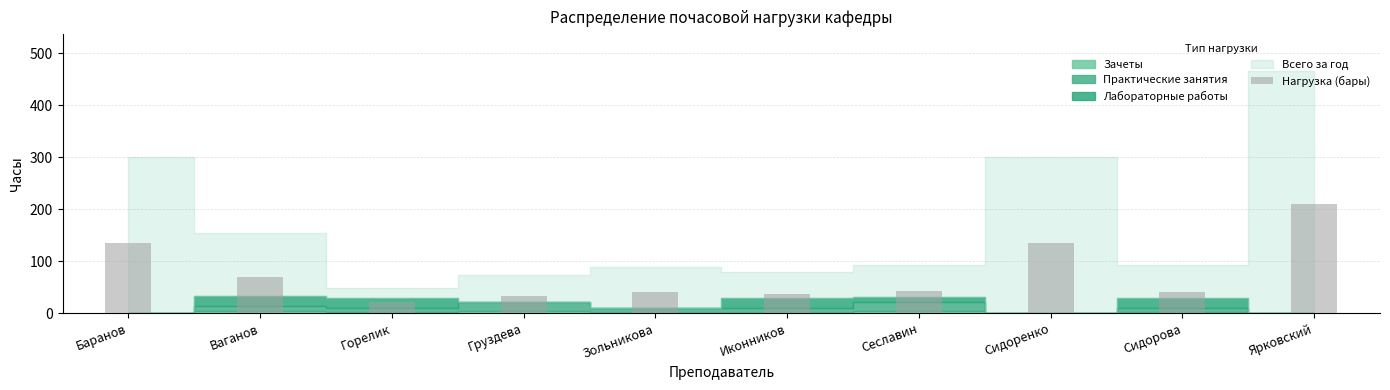

Count the number of categories in the chart.

10